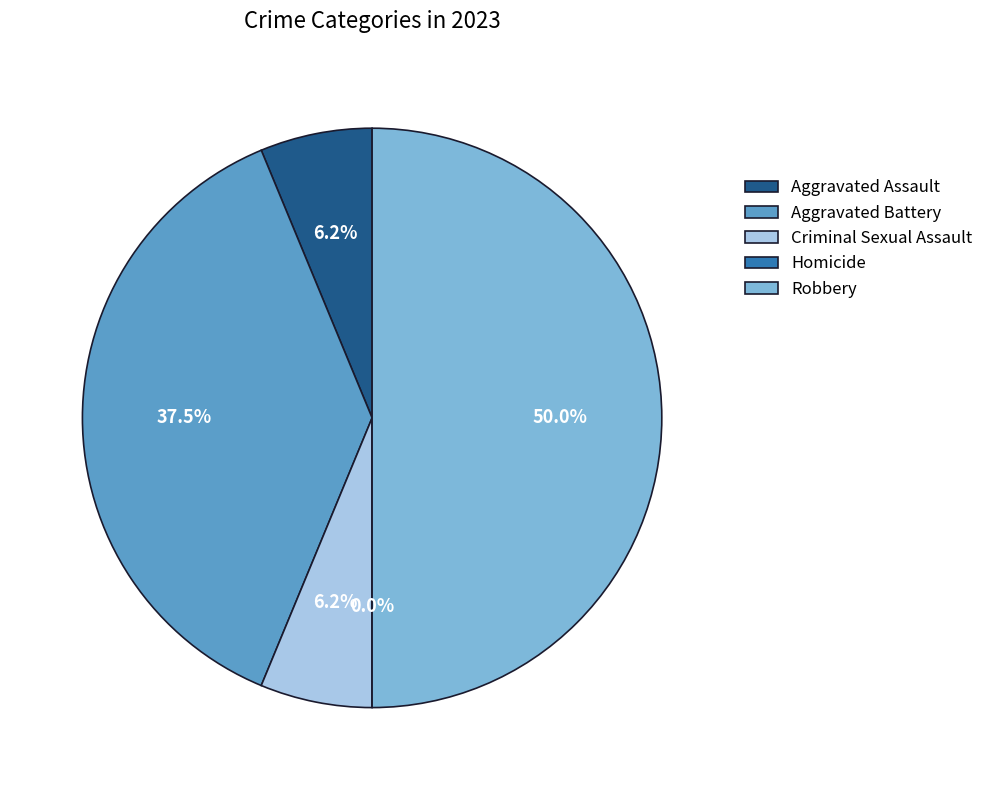

To the nearest percent, what is the combined percentage of Homicide and Aggravated Assault?

6%